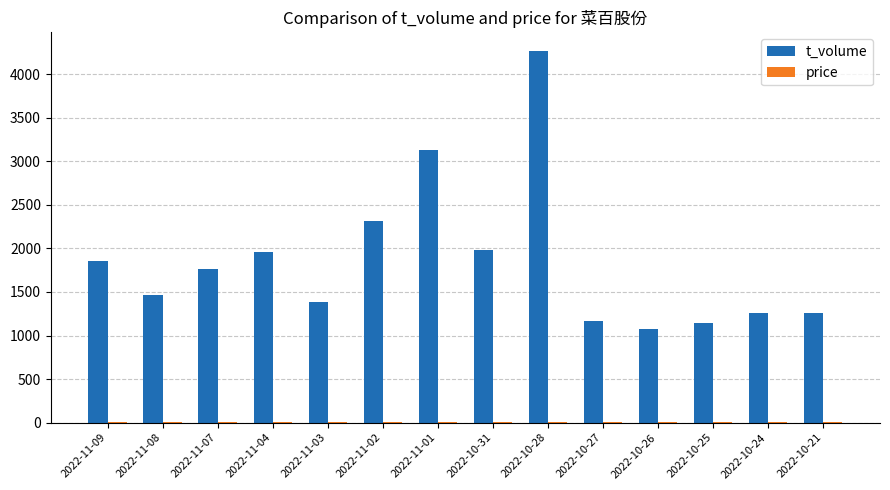

Which series has the largest total across all categories?

t_volume